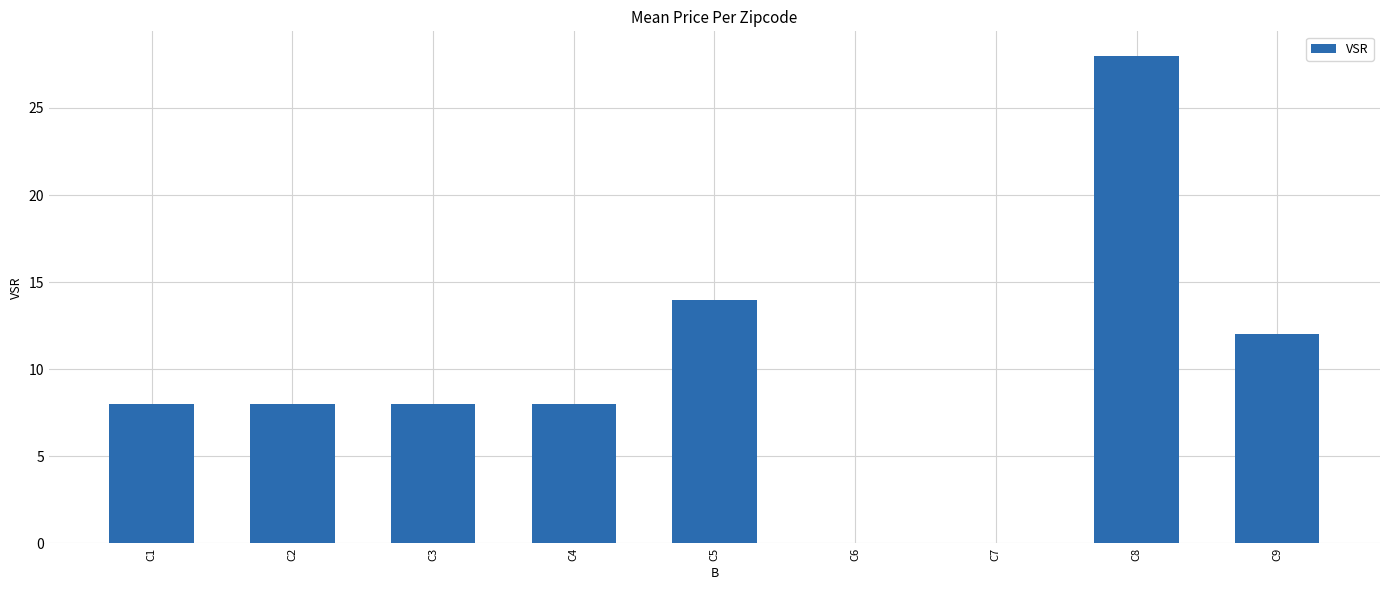

Between C9 and C6, which is larger?

C9